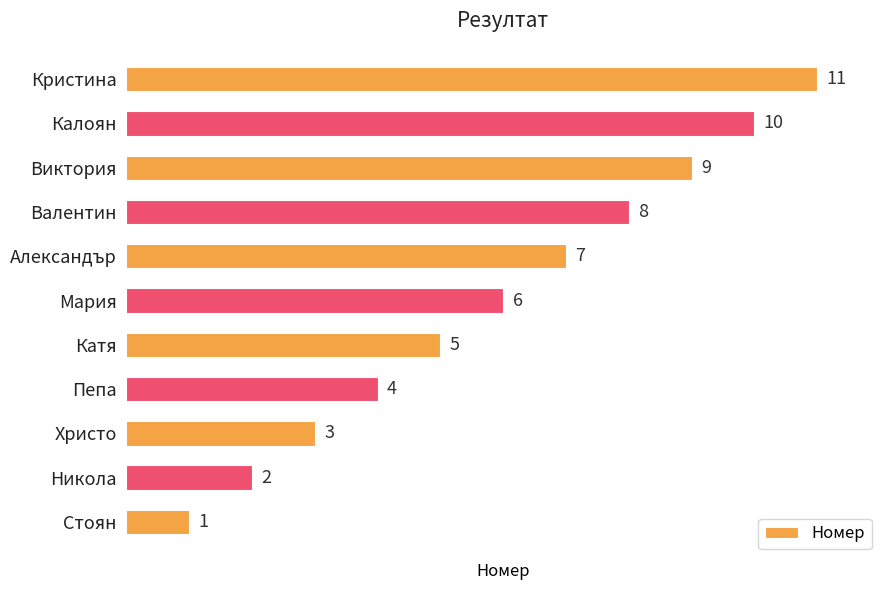

What is the sum of all values?

66